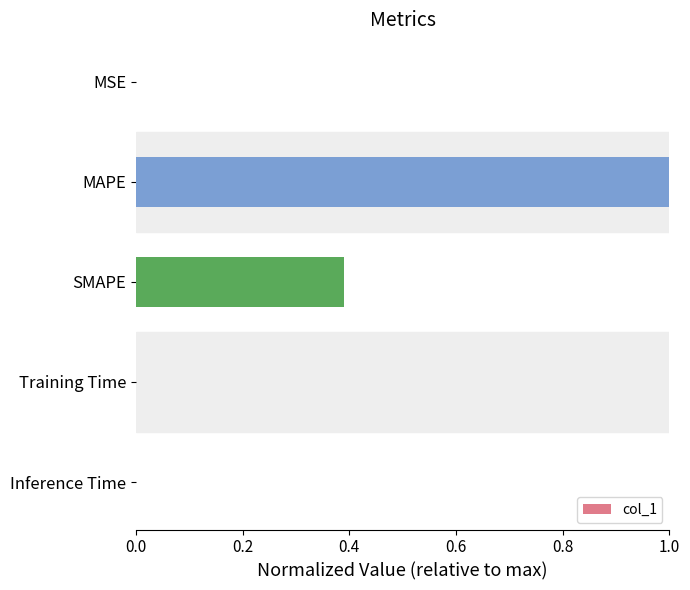

Which has a higher value, MAPE or MSE?

MAPE